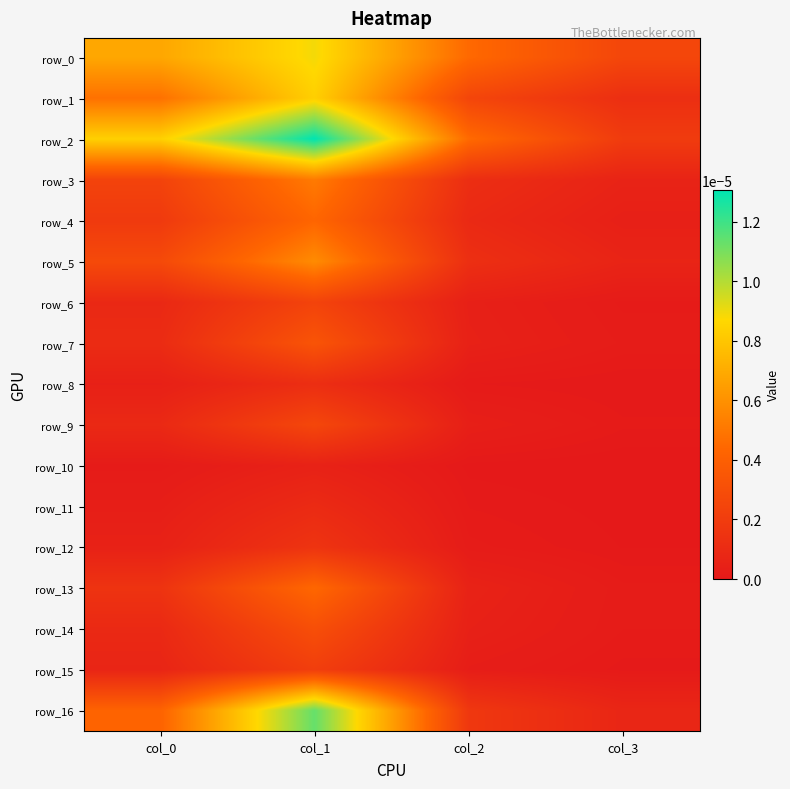

Is the value of row_5 at col_1 greater than the value of row_0 at col_3?

Yes